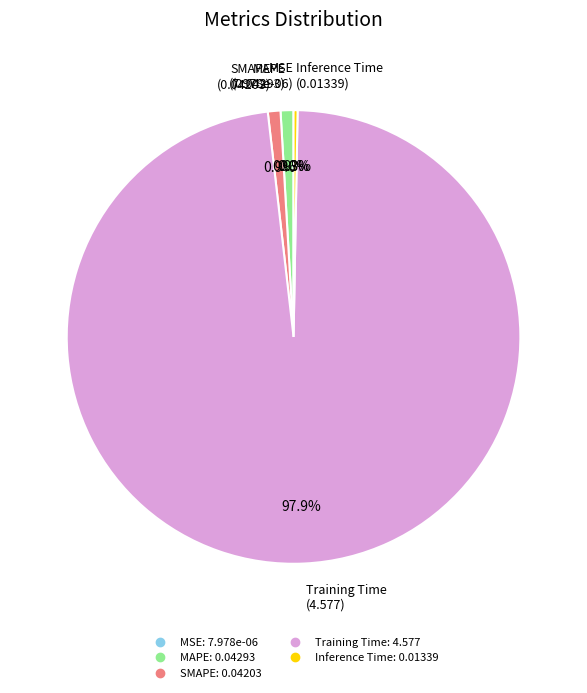

Between SMAPE and Training Time, which is larger?

Training Time